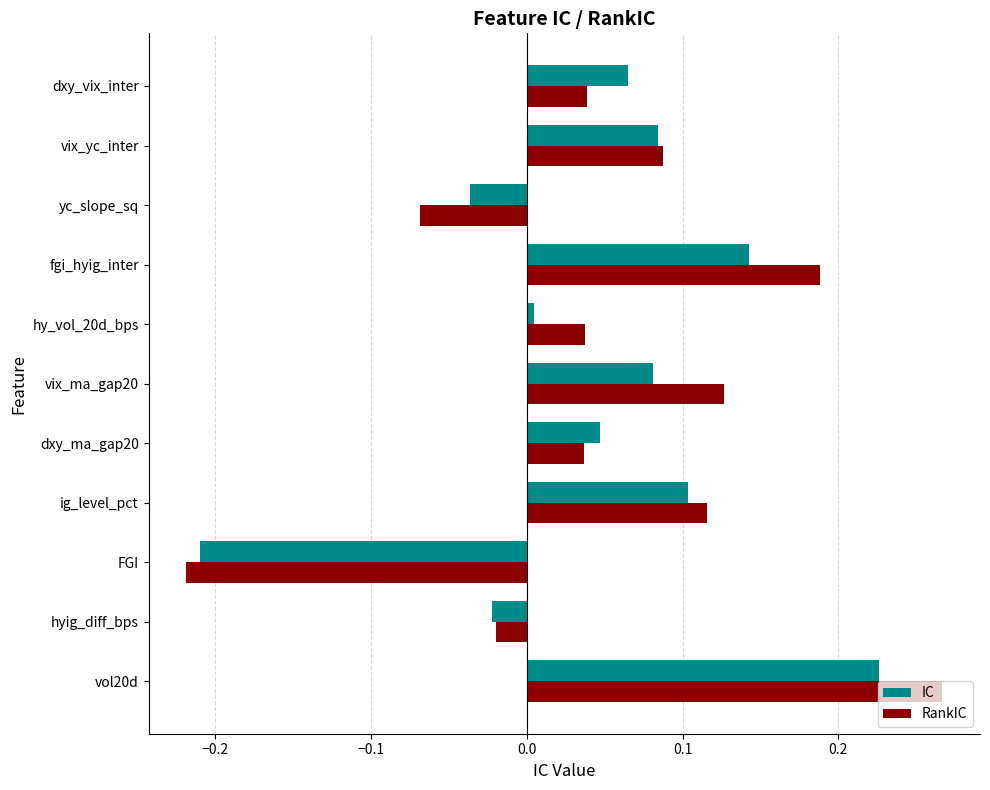

Which series changed the most between dxy_ma_gap20 and fgi_hyig_inter?

RankIC